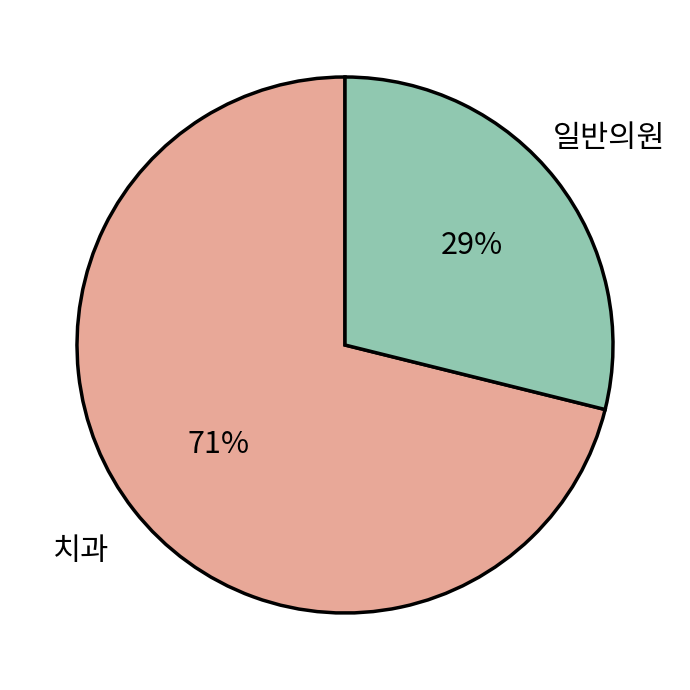

Which slice is the smallest?

일반의원